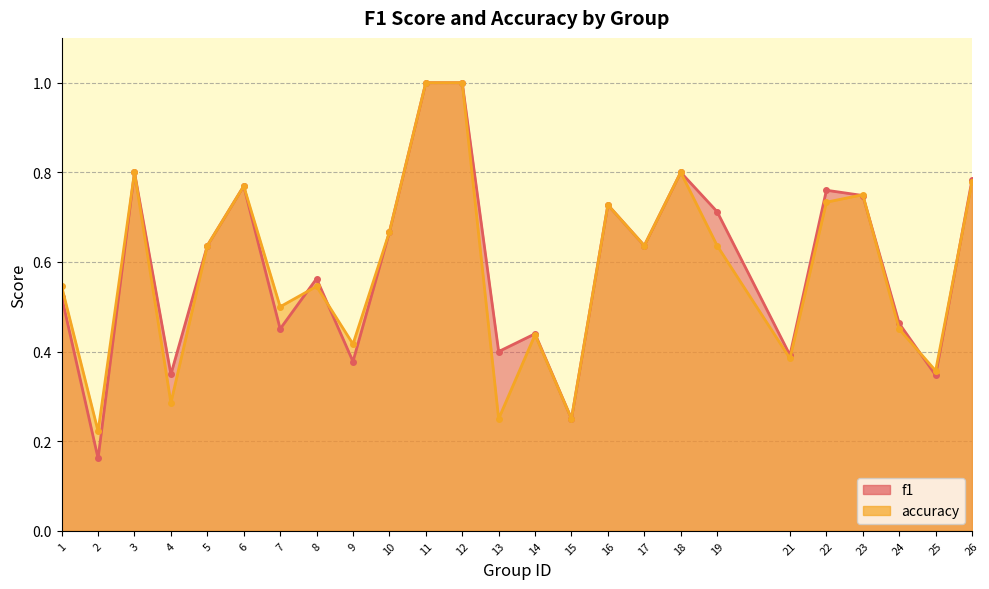

What is the sum of all accuracy values?

14.6